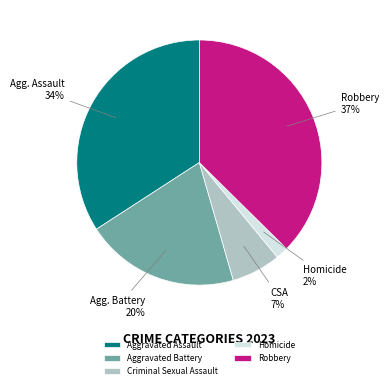

Which has a higher value, Criminal Sexual Assault or Homicide?

Criminal Sexual Assault